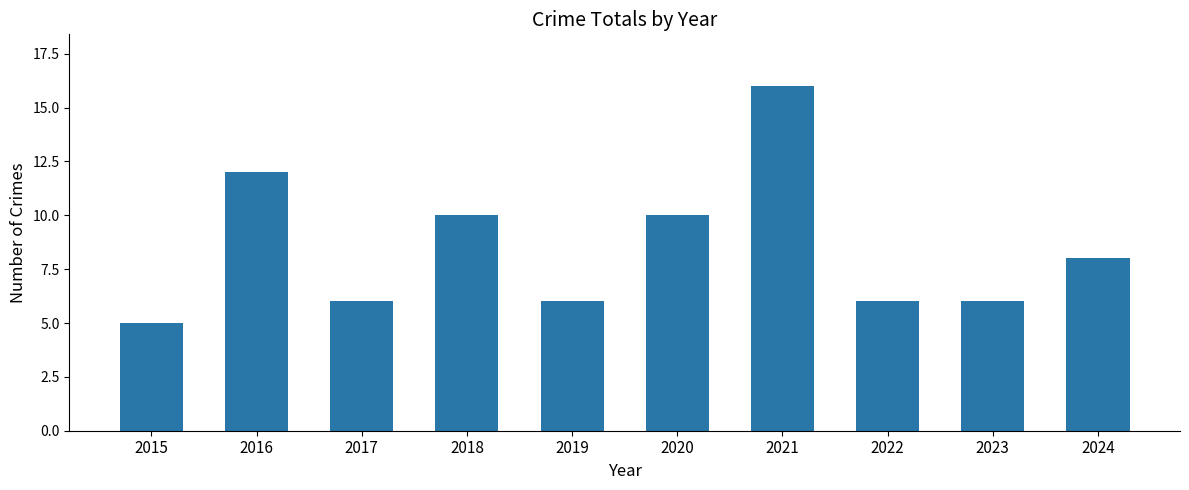

At which label does the data first exceed 8?

2016